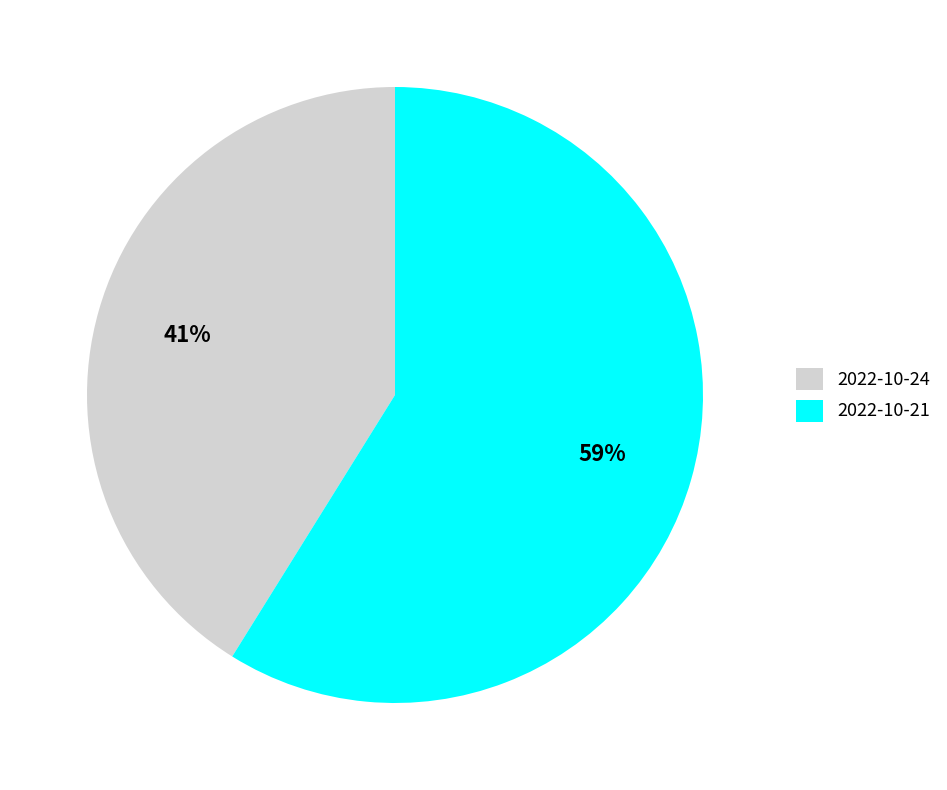

To the nearest percent, what is the difference between the 2022-10-21 and 2022-10-24 slice percentages?

18%